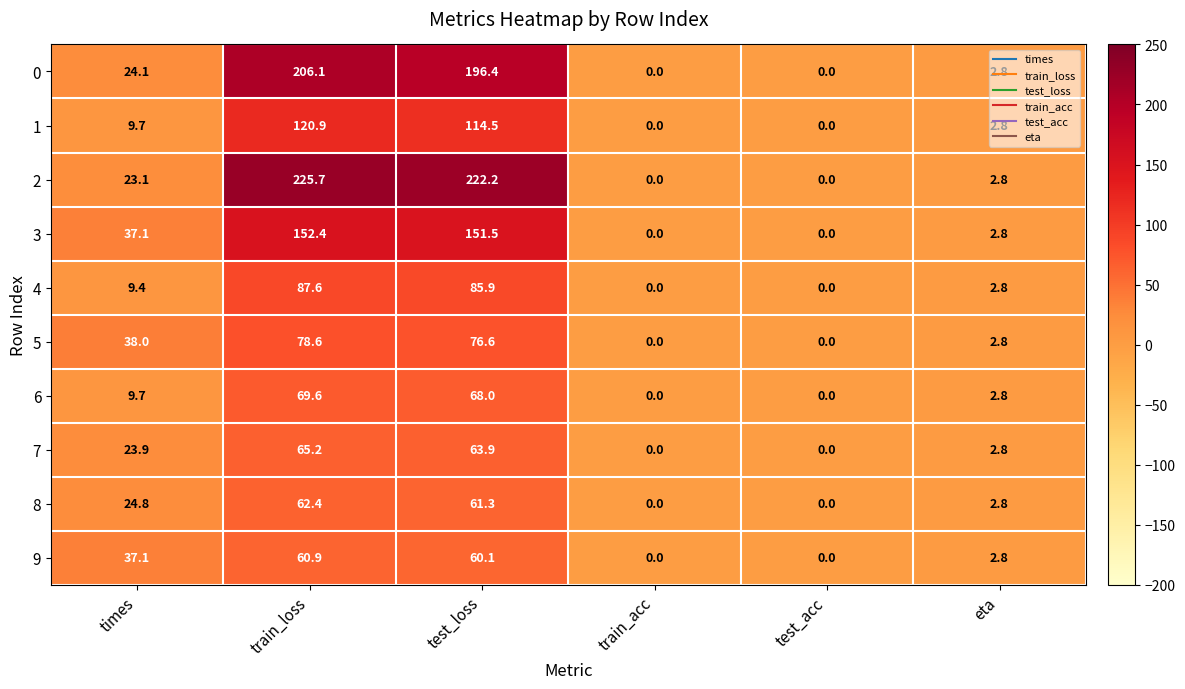

At which label does 7 first exceed 23?

times